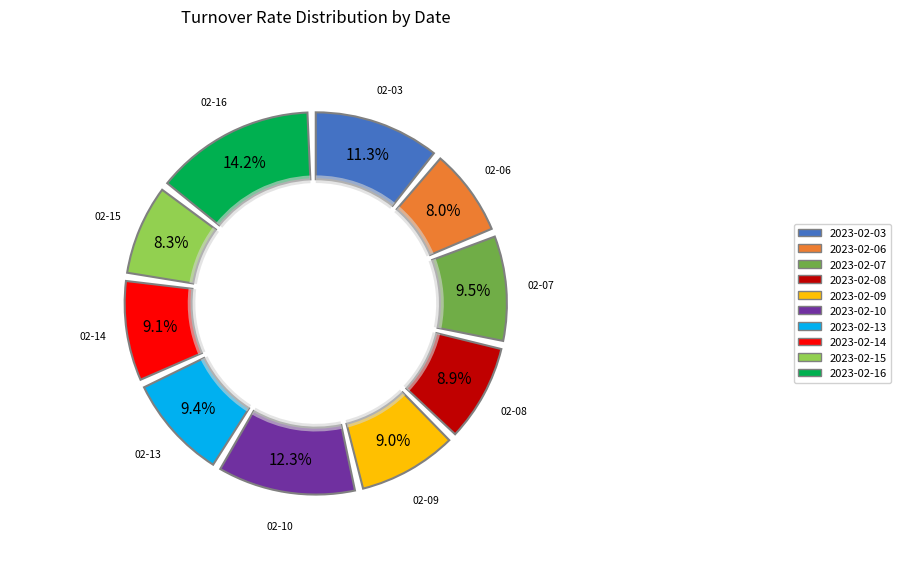

To the nearest percent, what is the average slice percentage?

10%